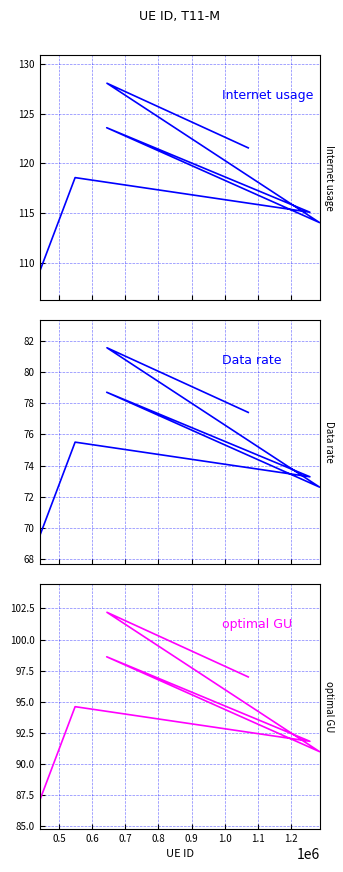

What is the average value of the optimal GU series?

94.6